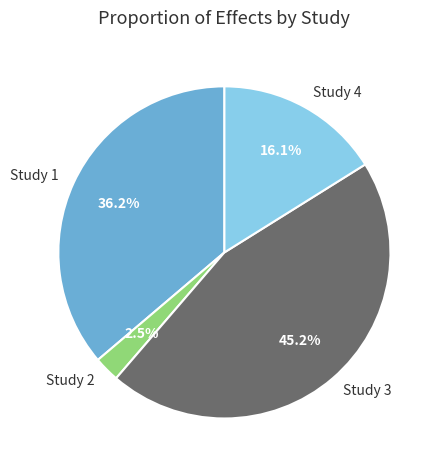

How many slices are in this pie chart?

4